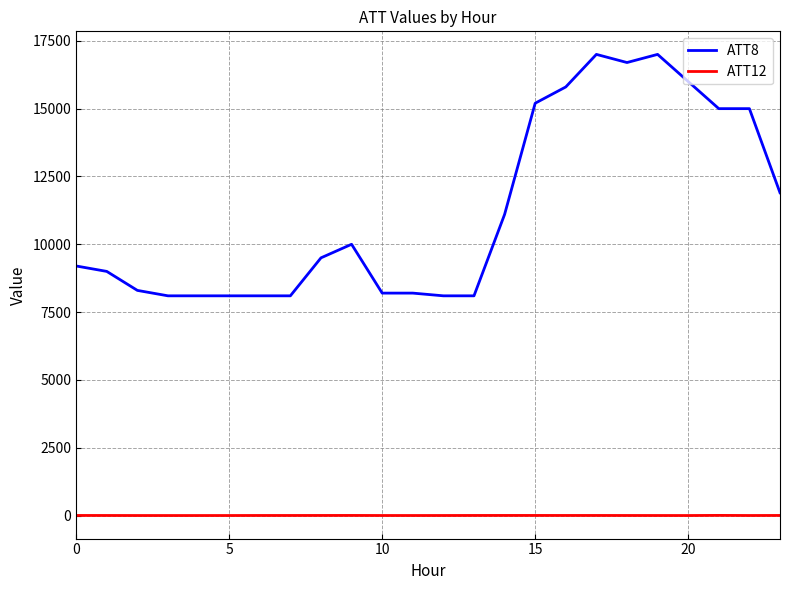

True or false: ATT12 and ATT8 intersect in this chart.

False